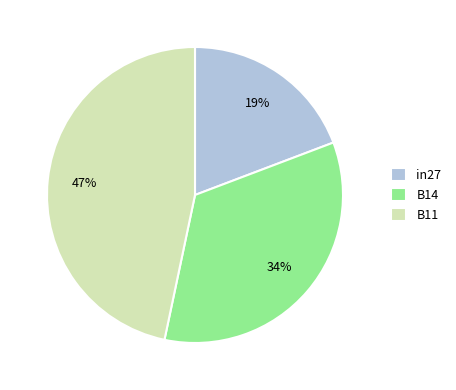

To the nearest percent, what portion does in27 represent?

19%